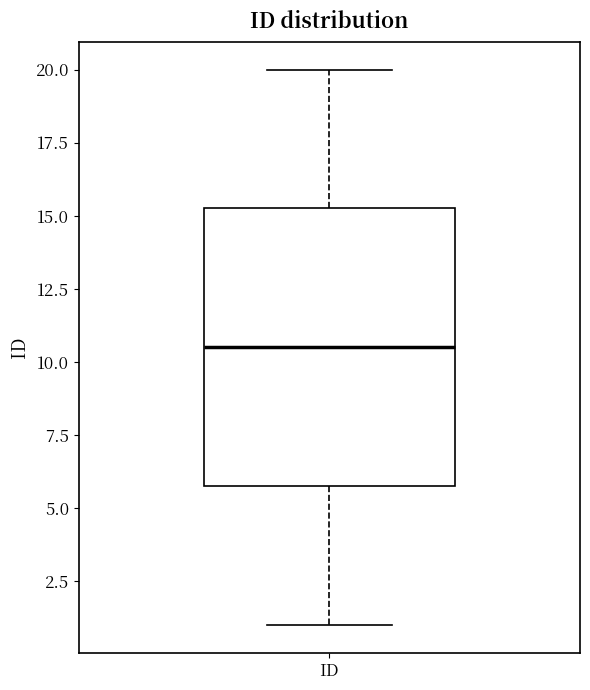

Read this box plot against the y-axis: the position of the median line, the range covered by the box, and the ends of both whiskers. The values are not printed on the chart, so give them approximately, as read against the axis.

median 10.5, box 6.0 to 15.5, whiskers 1.0 to 20.0